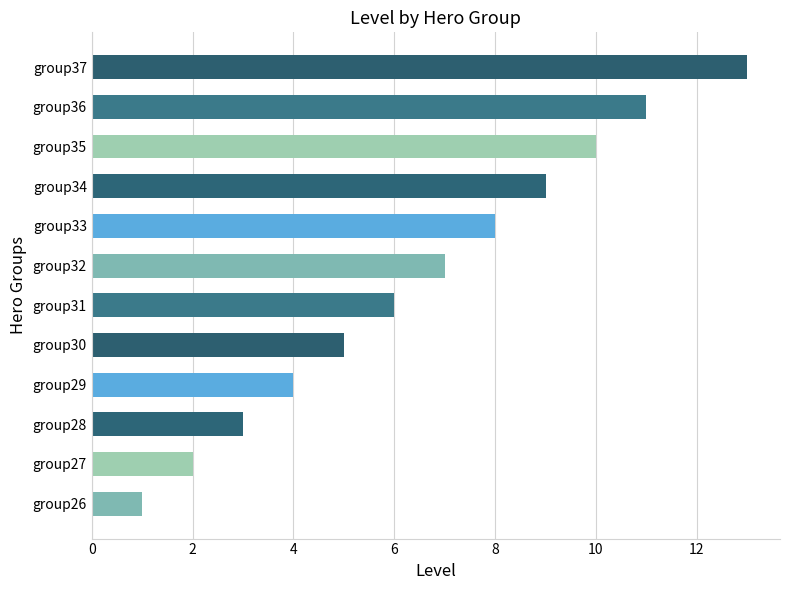

Are the bars horizontal?

Yes